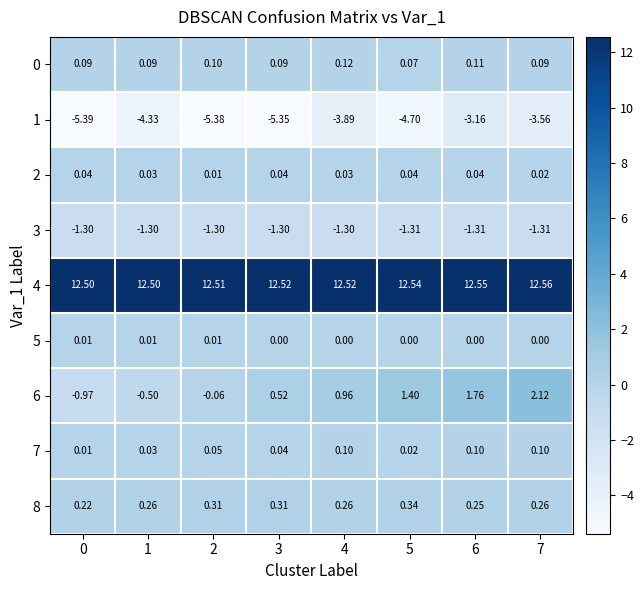

Is the value of 6 at 3 greater than the value of 0 at 3?

Yes